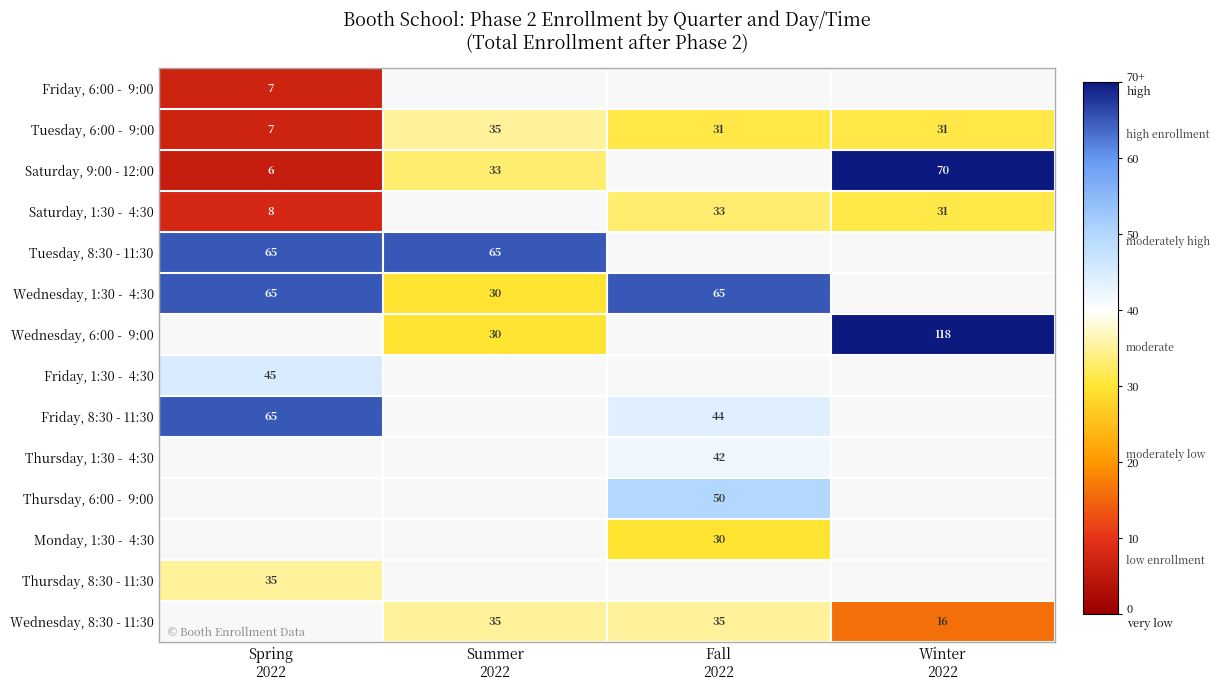

Which category has the lowest value across all series?

Spring
2022